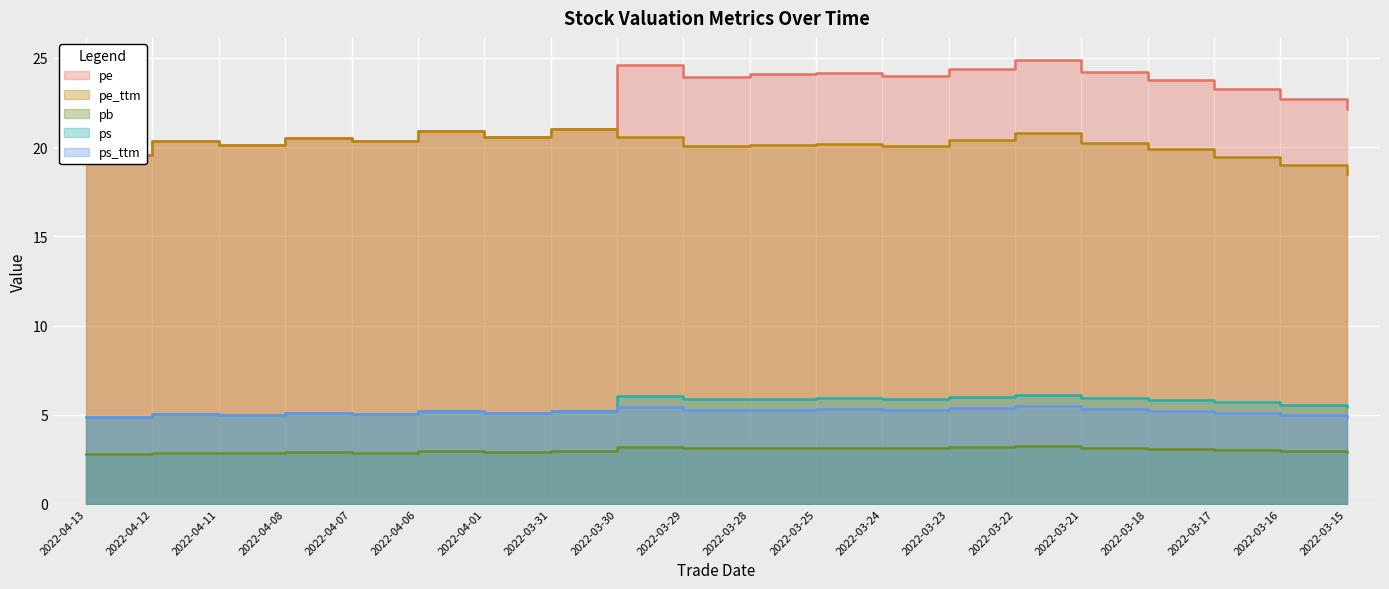

What are all the series names shown in the legend?

pe, pe_ttm, pb, ps, ps_ttm